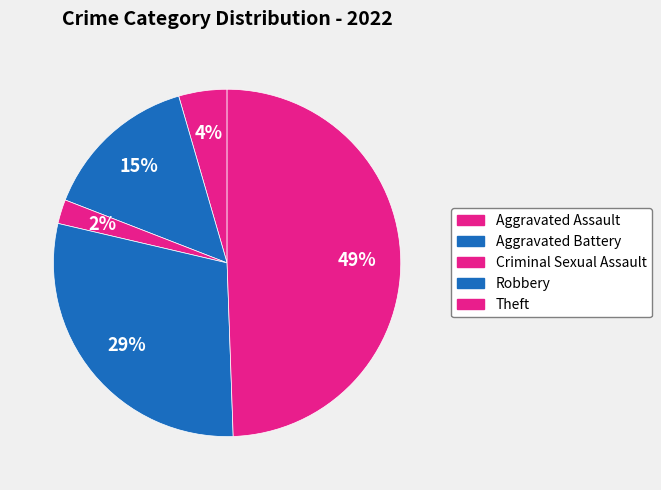

Is it true that Aggravated Assault is 12% of the pie?

False